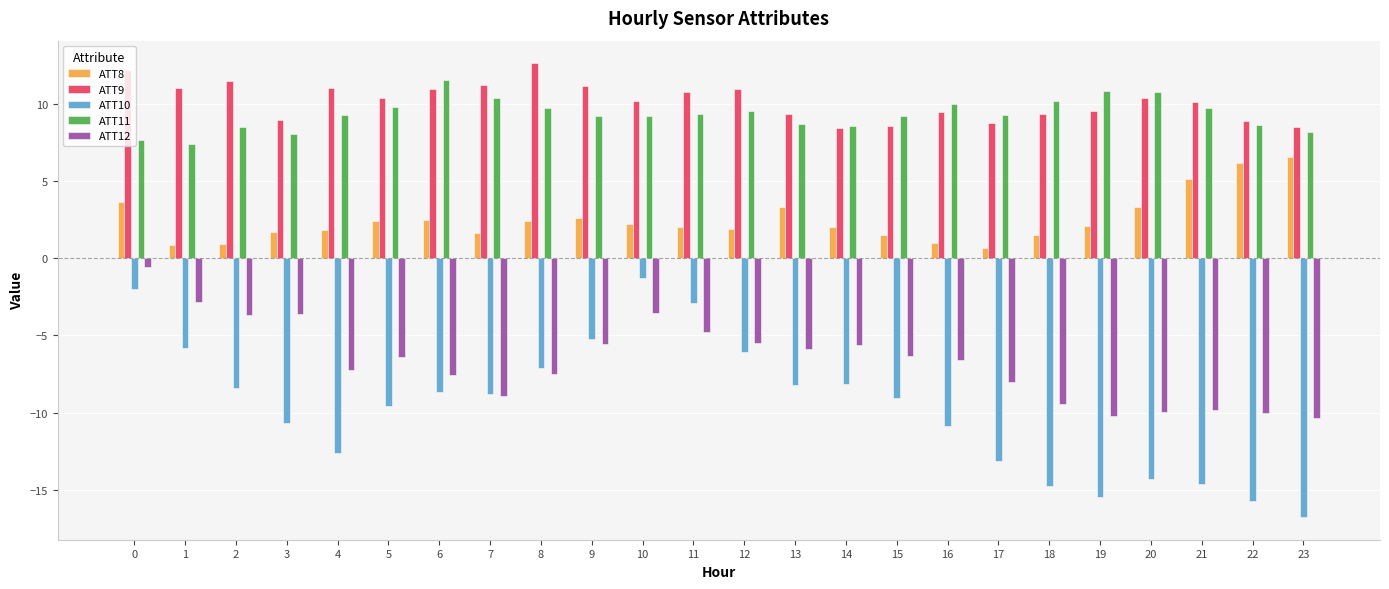

What is the difference between the second highest and second lowest values in the ATT9 series?

3.6